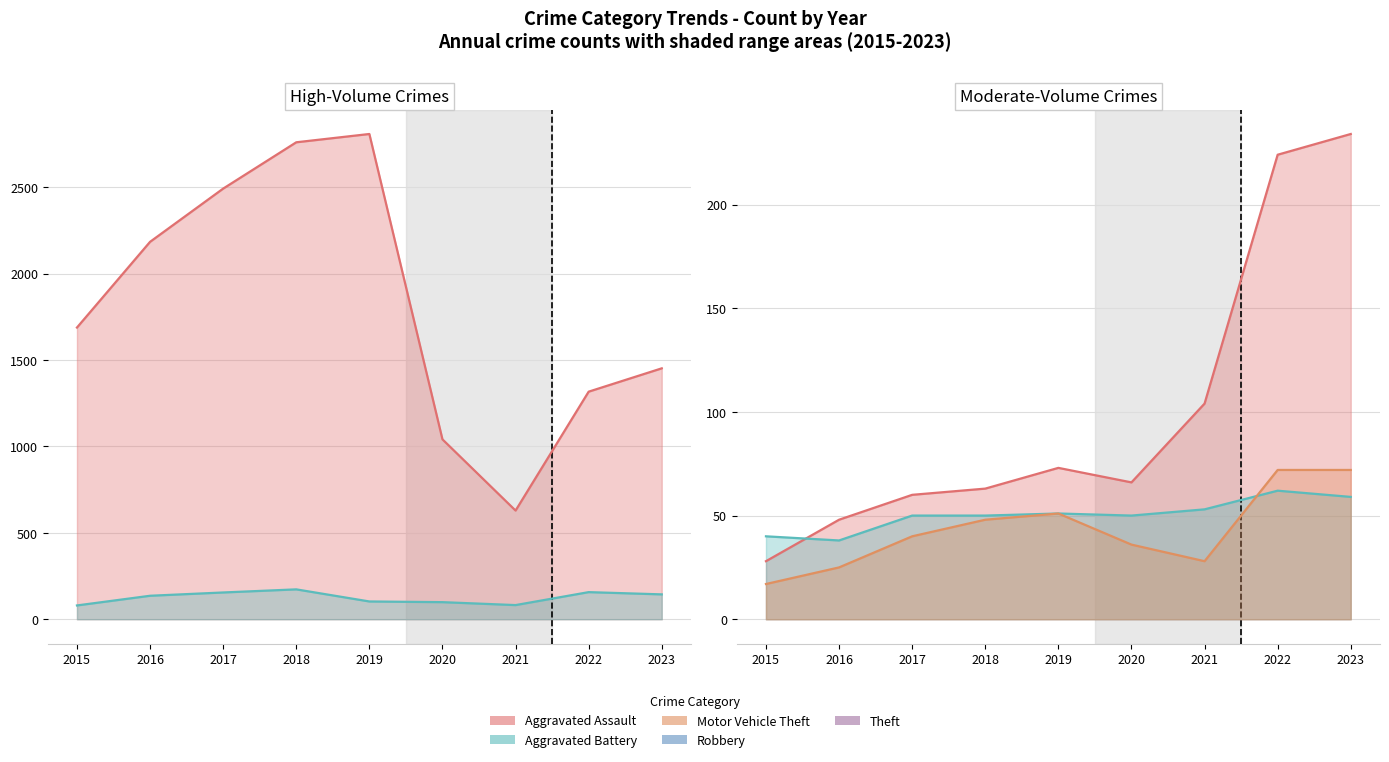

Between 2022 and 2019, which is larger?

2019